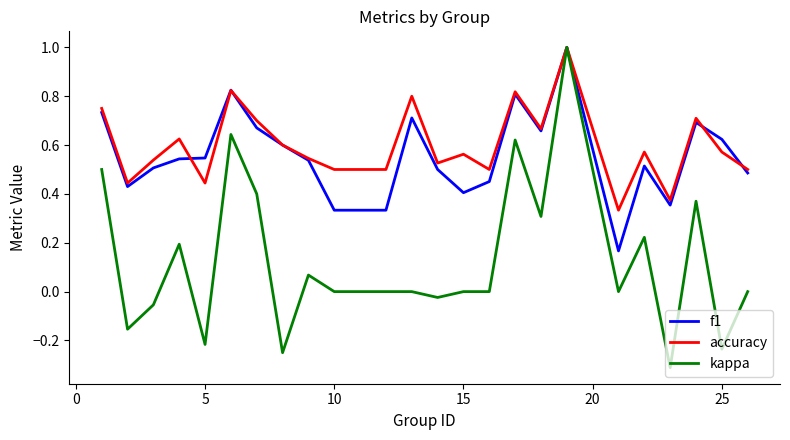

Which series has the largest total across all categories?

accuracy